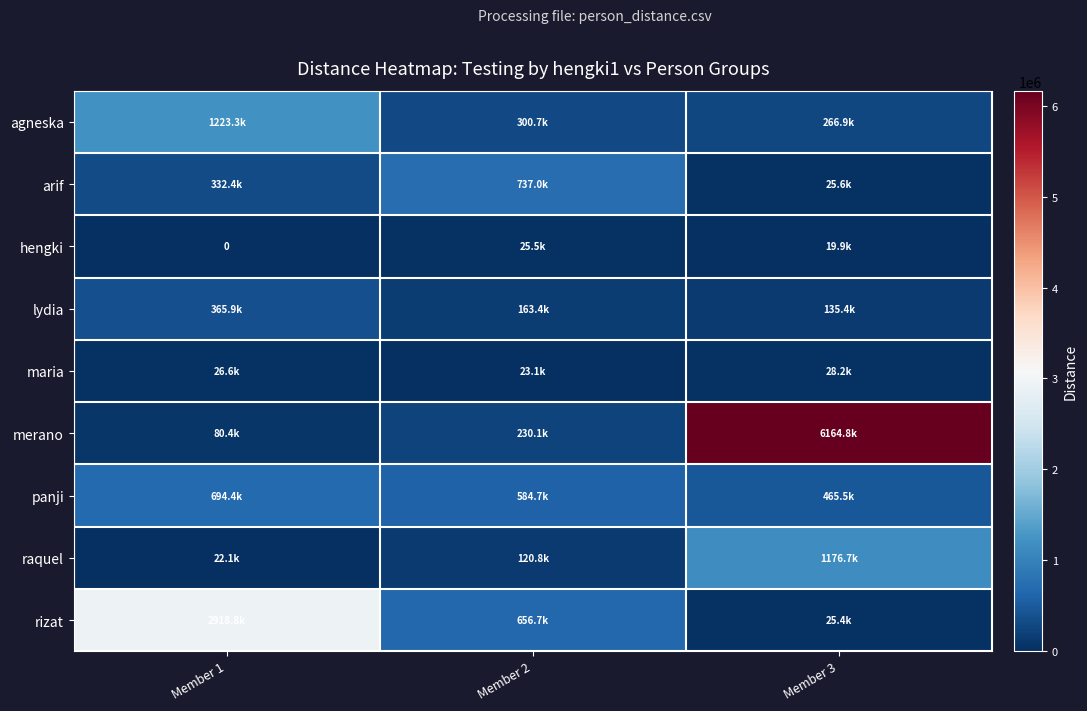

True or false: hengki has a value of 25491.3 at Member 2.

True